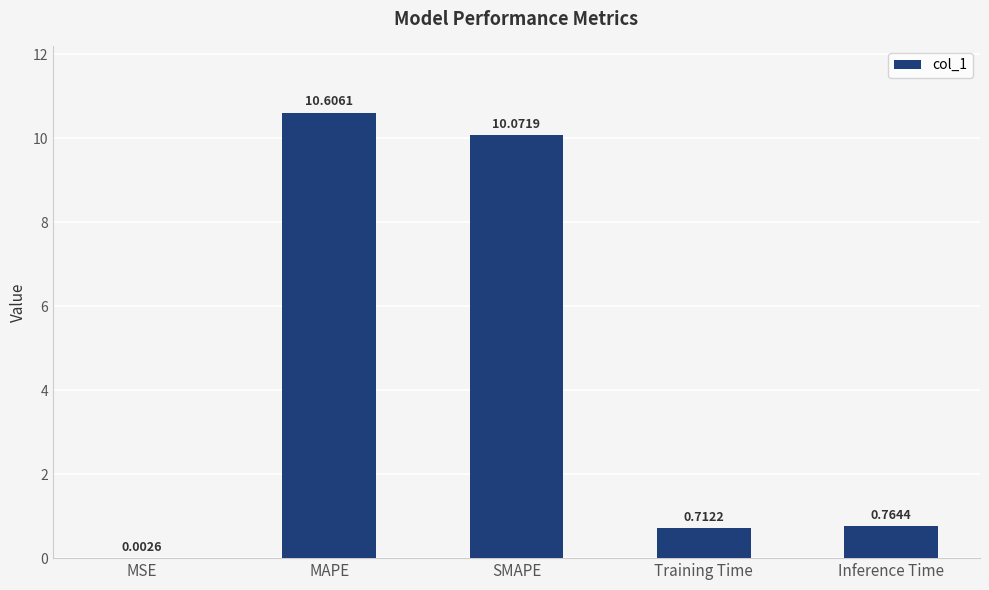

What is the sum of all values?

22.2